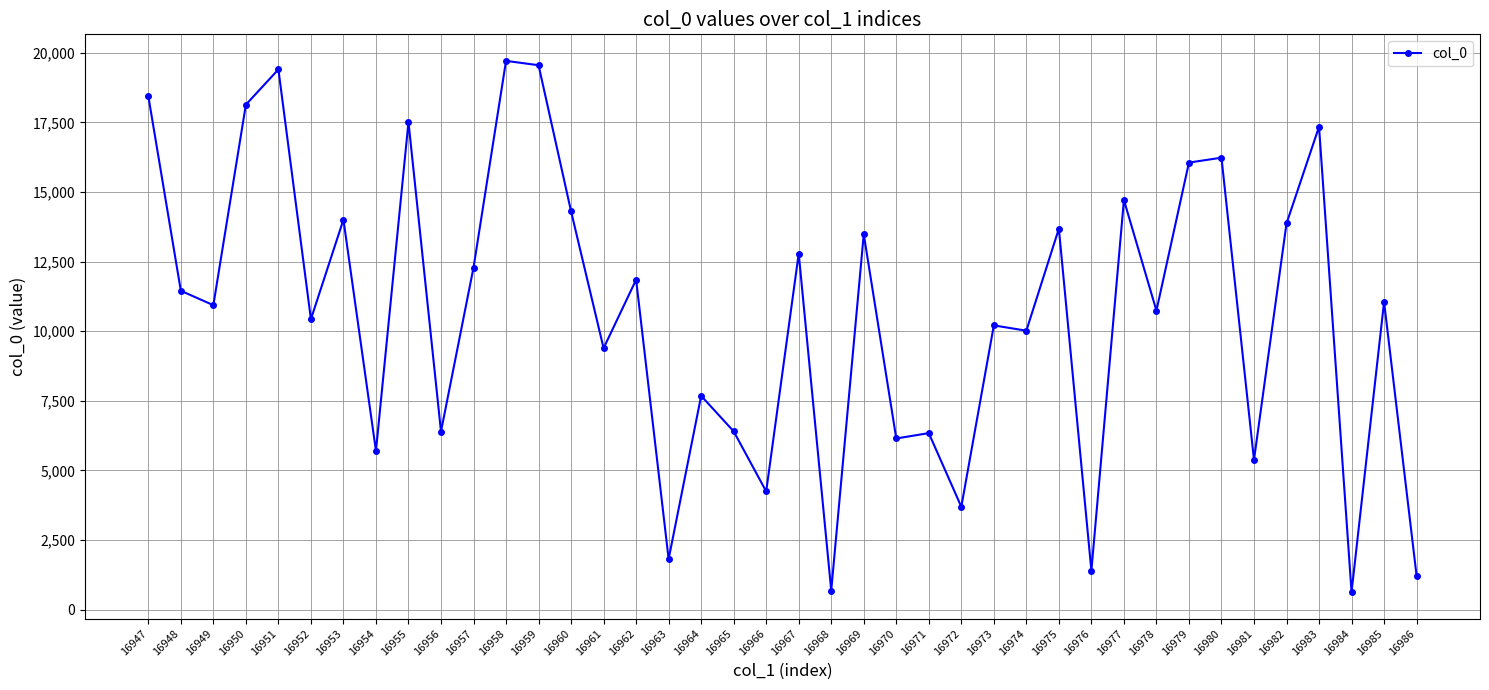

What is the value of the 26th point from the left?

3693